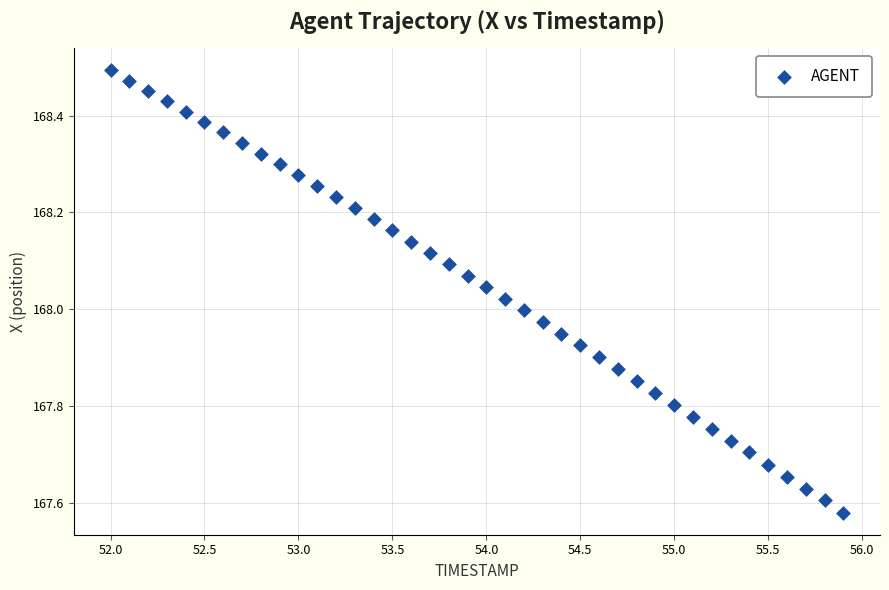

What is the range of X values (max minus min)?

3.9